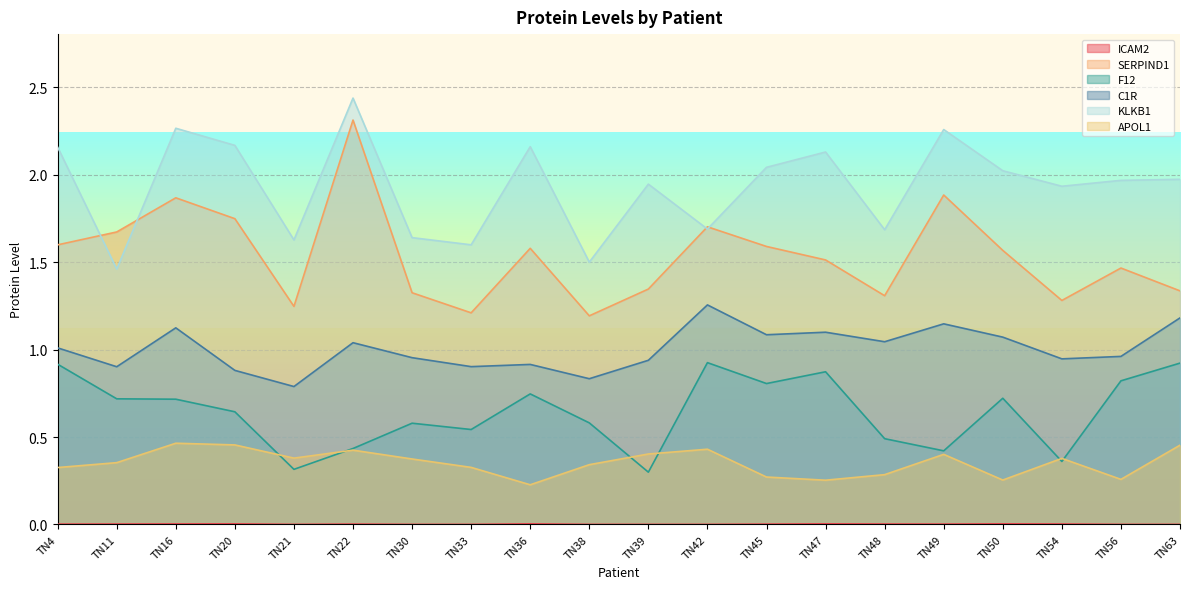

Is it true that SERPIND1 equals 1.9 at TN49?

True